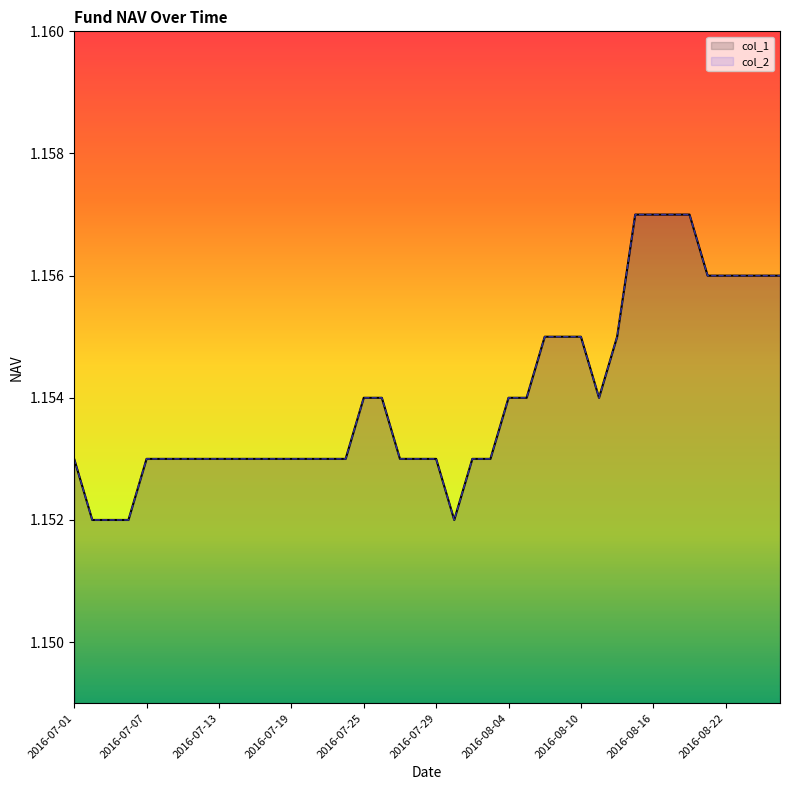

How many col_1 values are between 1 and 2?

40